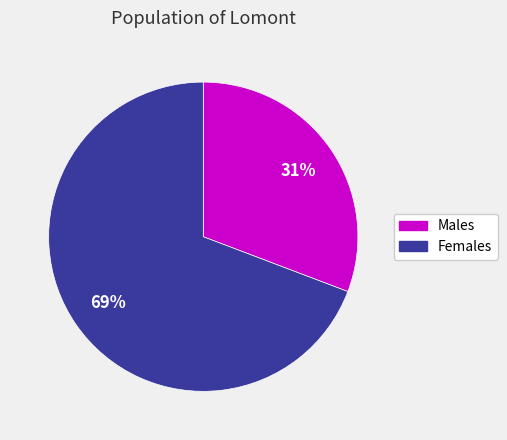

Is there any slice that represents more than half of the pie?

Yes